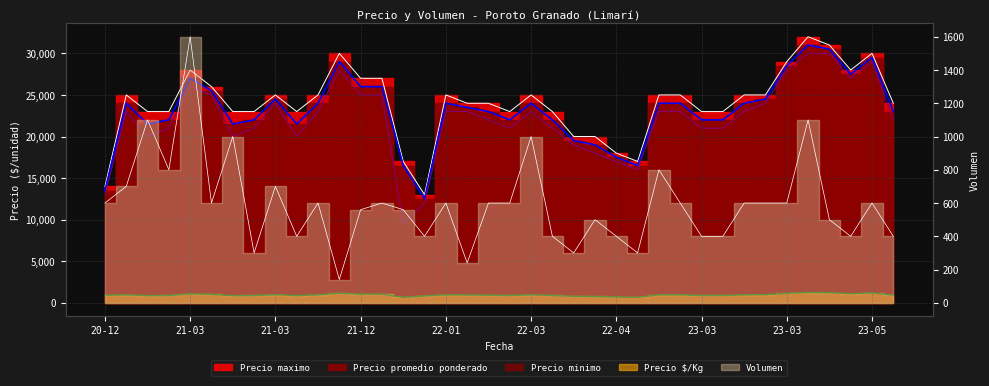

What is the total value across all series at 2021-03-17?

67180